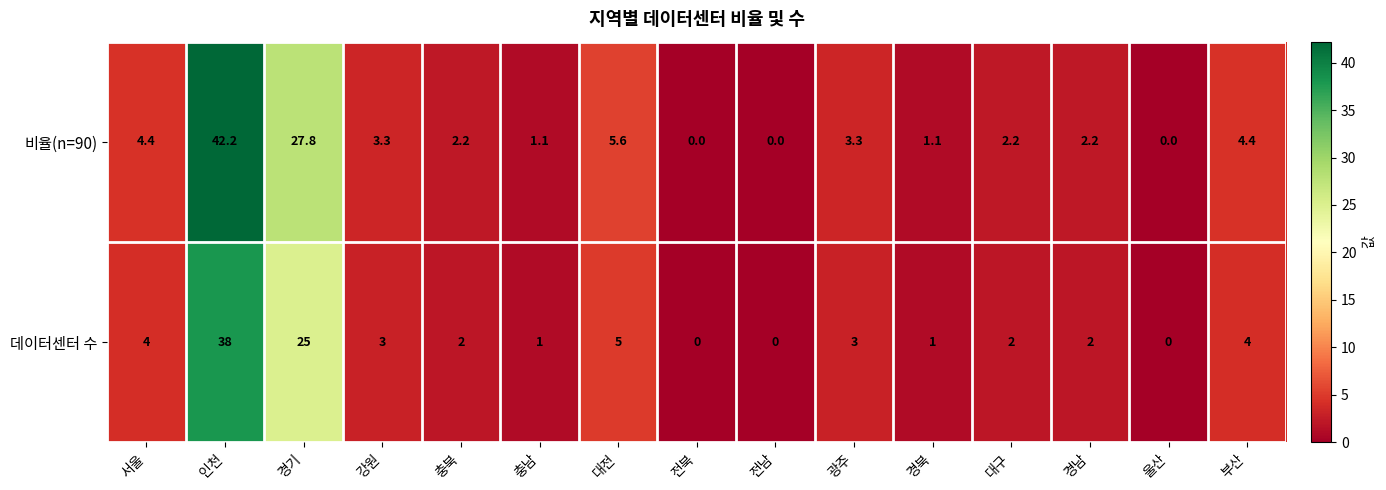

At which label does 데이터센터 수 first exceed 2?

서울